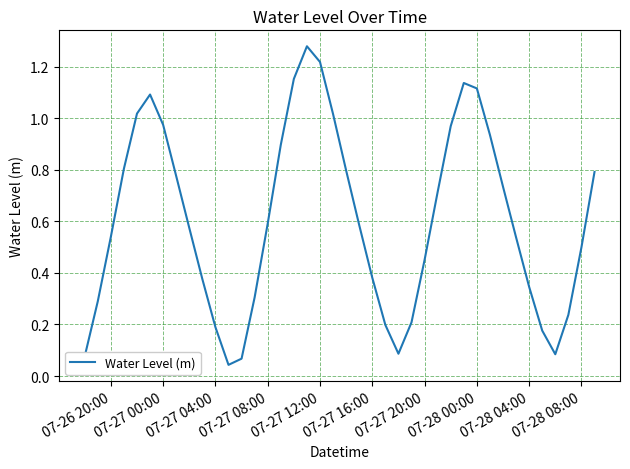

How many lines are shown in the chart?

1